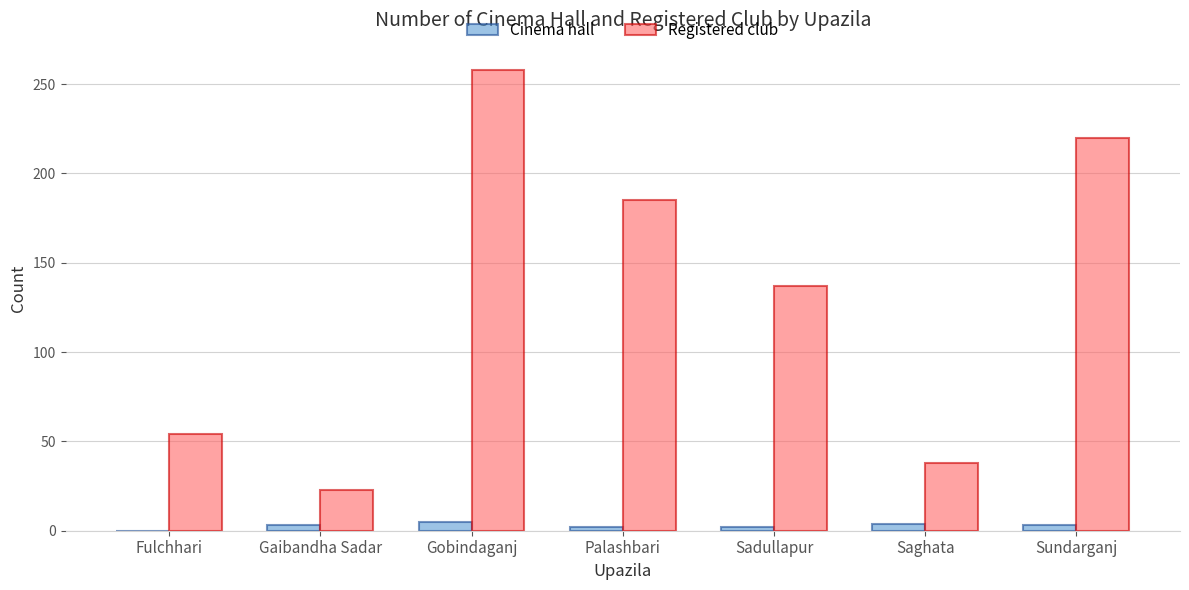

Where is Registered club nearest to the value 140?

Sadullapur